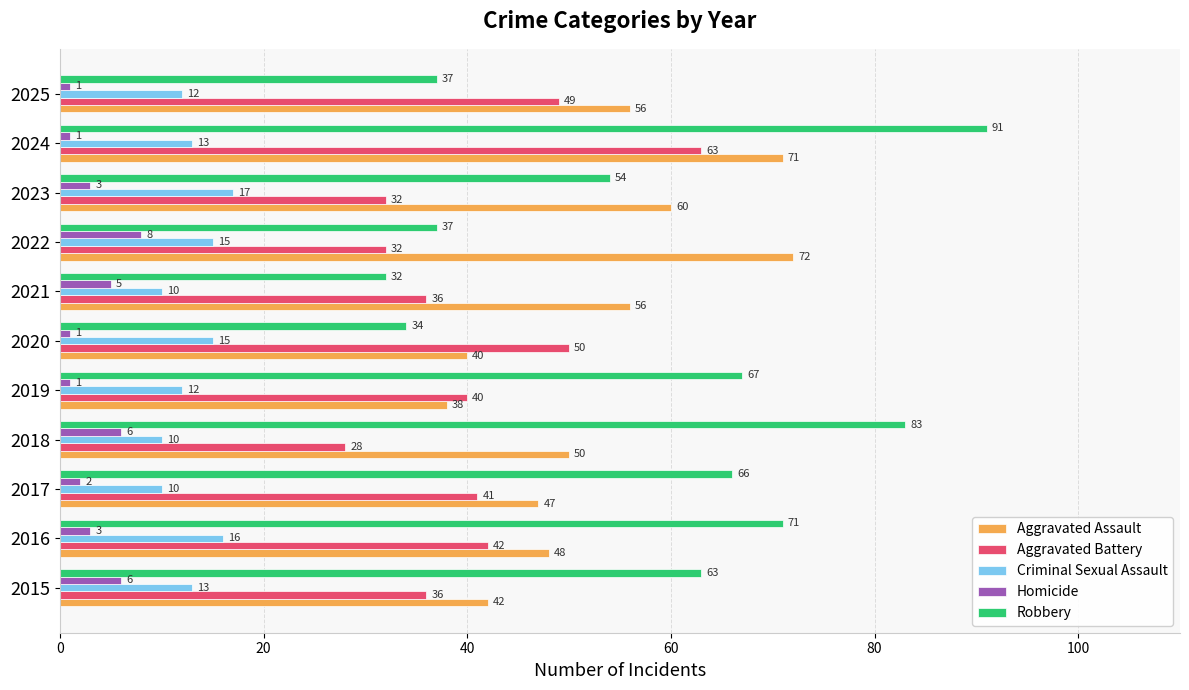

Count the Homicide values in the range 1 to 6.

10